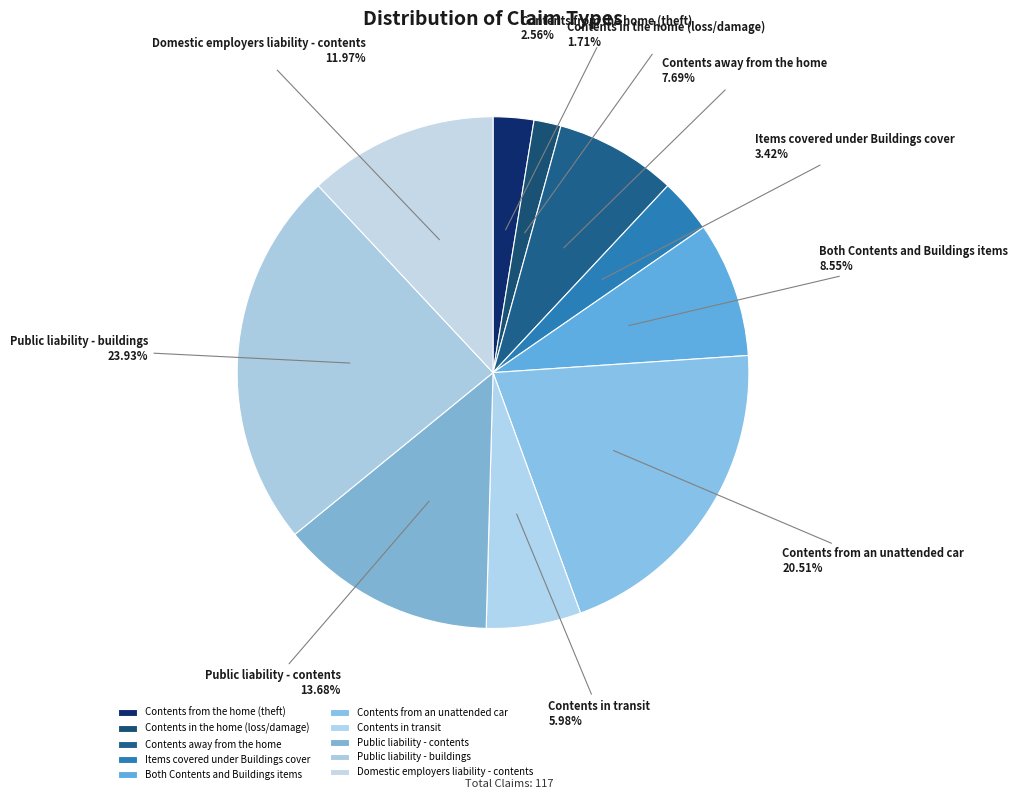

What is the ratio of the value at Domestic employers liability - contents to the value at Contents from an unattended car?

0.6